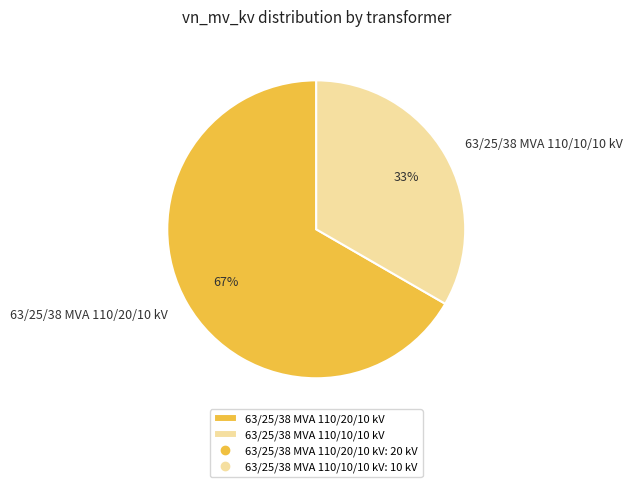

True or false: 63/25/38 MVA 110/20/10 kV accounts for 61% of the total.

False